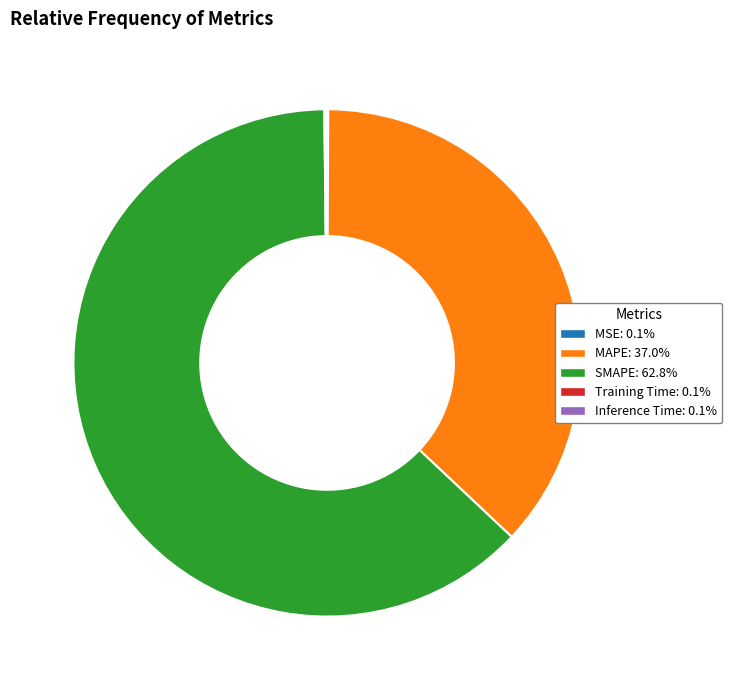

Does MAPE account for over 50% of the chart?

No